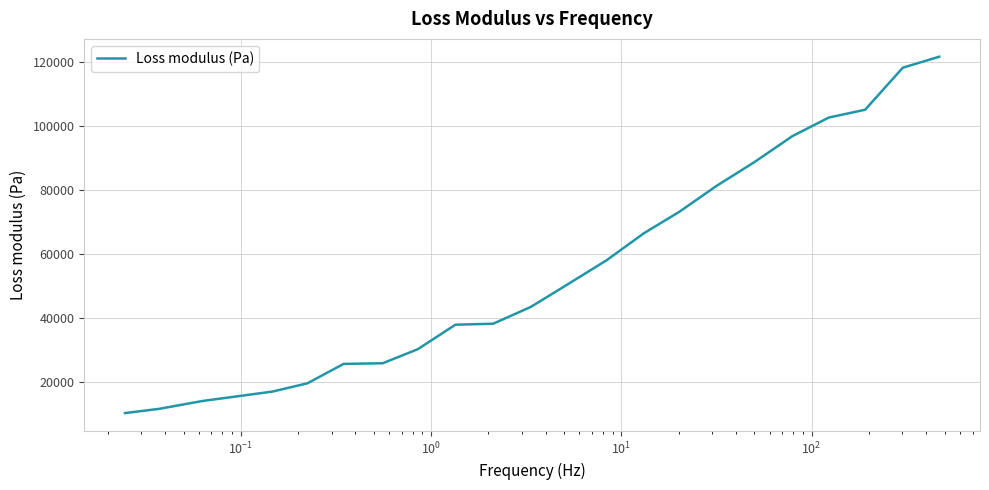

What is the smallest value displayed?

10319.2